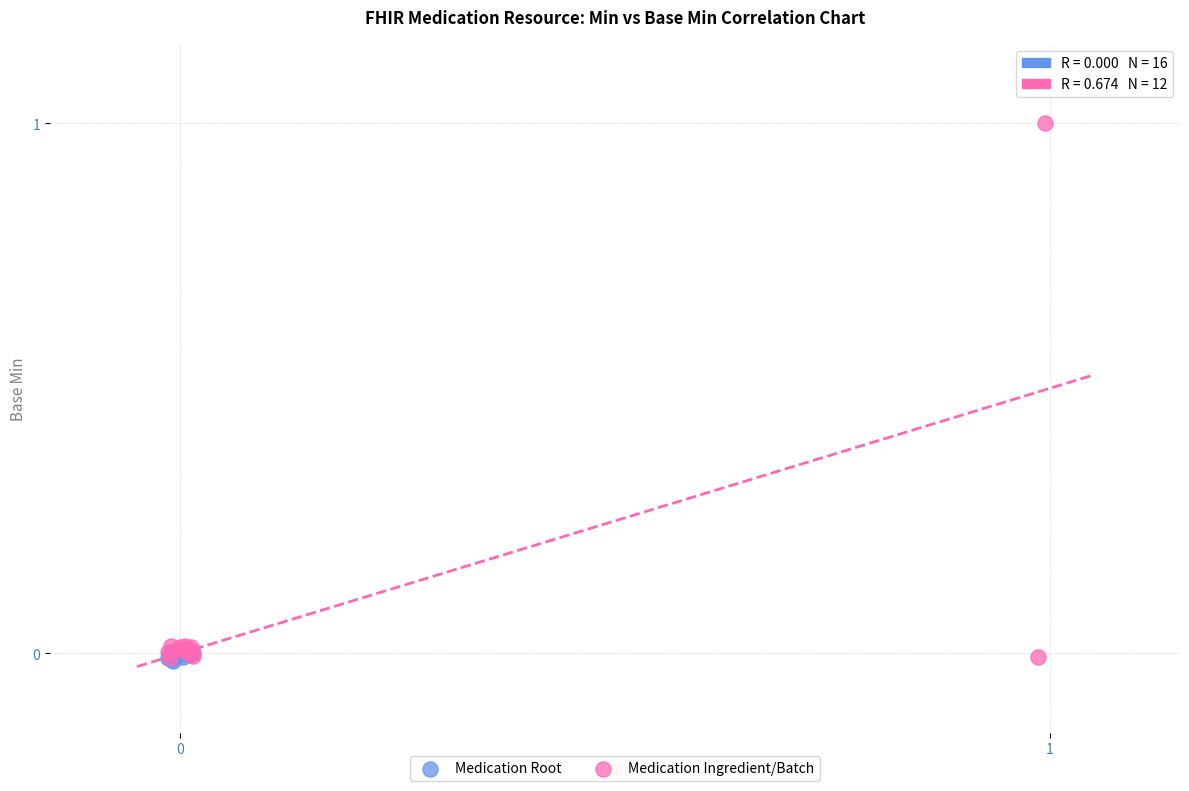

Which series has the widest spread of Y values?

Medication Ingredient/Batch